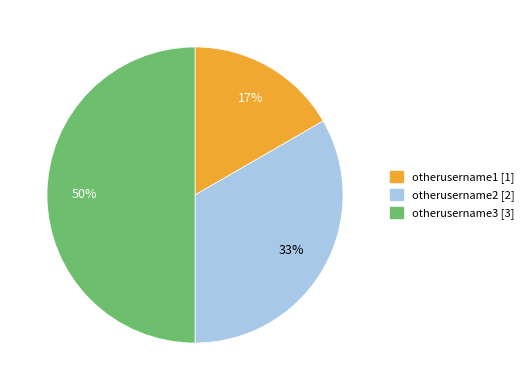

To the nearest percent, what is the difference between the largest and smallest slice percentages?

33%